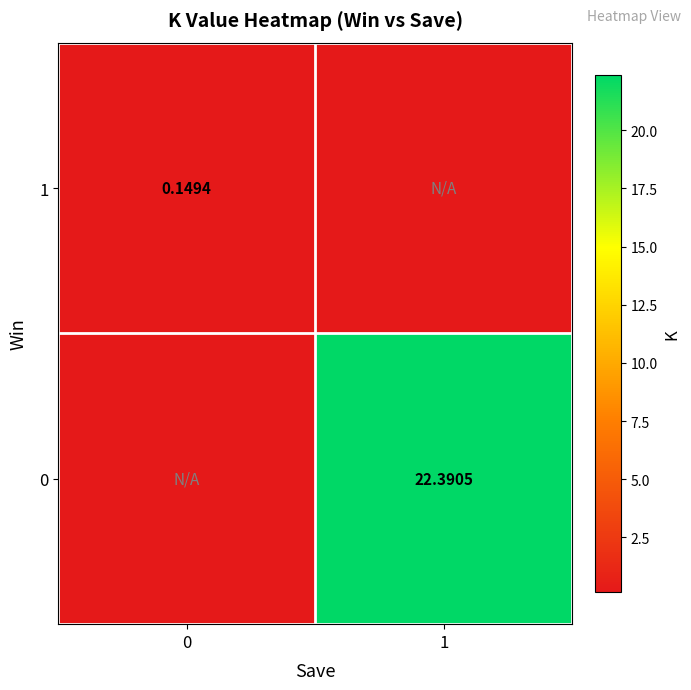

Between 1 and 0, which is larger?

1